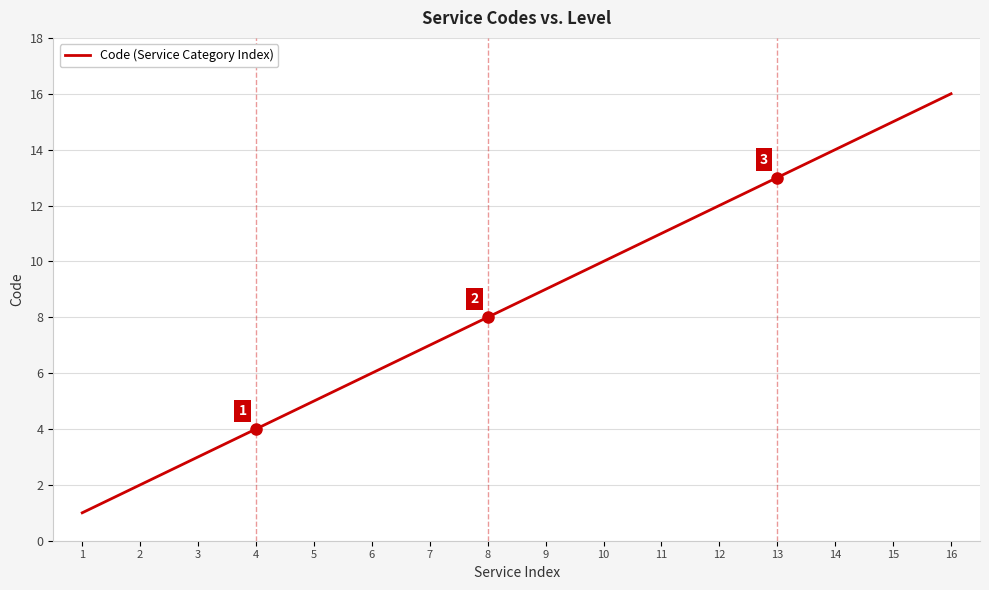

What is the smallest value displayed?

1